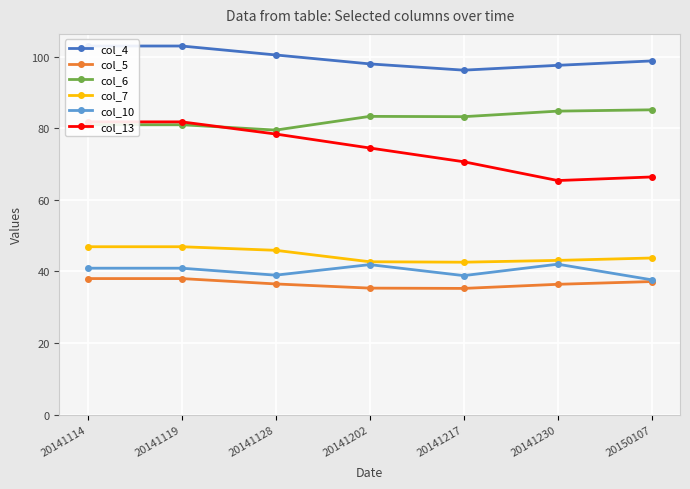

What is the spread (max minus min) of values at 20141202?

62.7